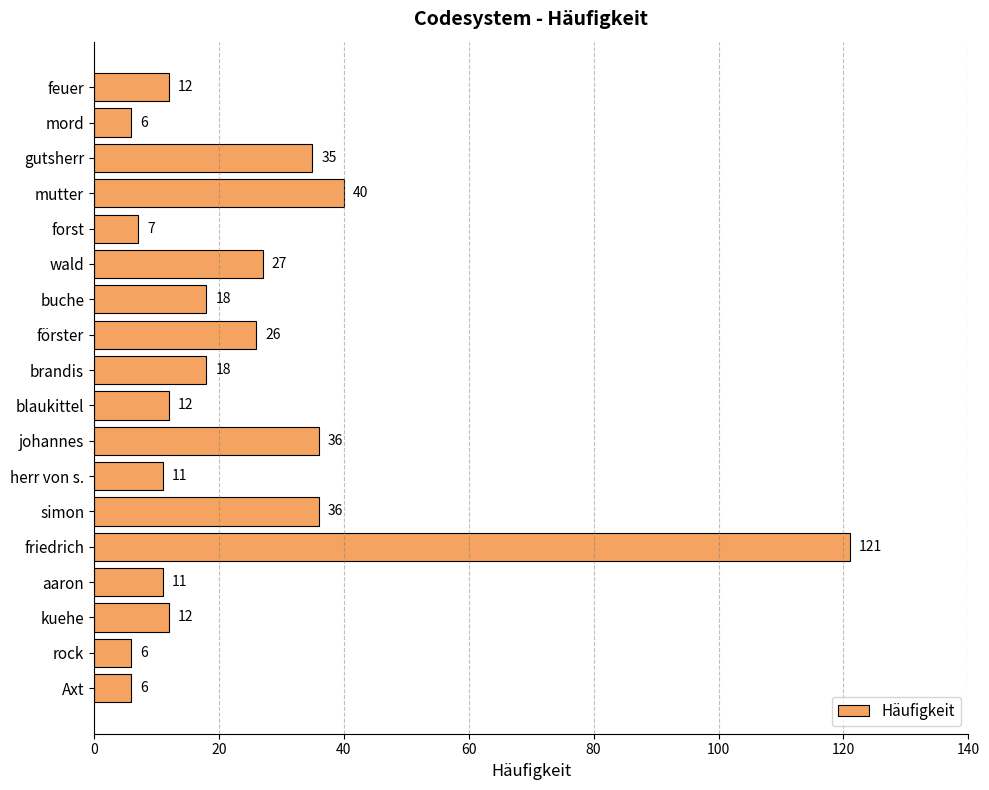

Is it true that the value at feuer is 12?

True